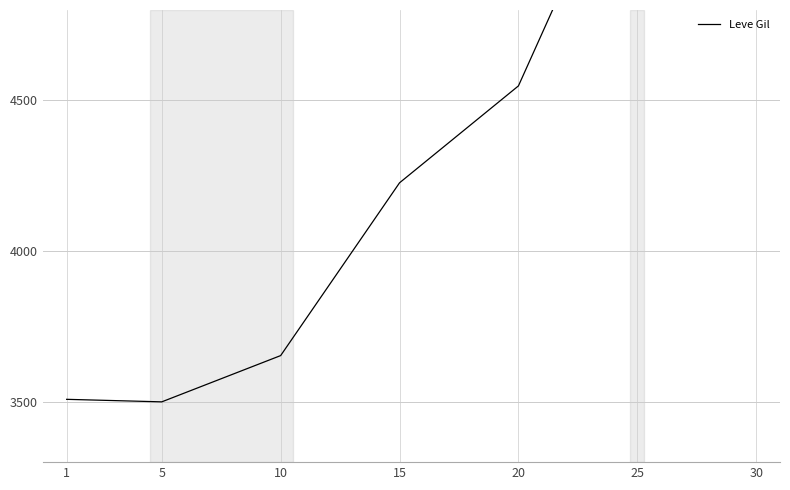

List the labels in order of value, largest first.

30, 25, 20, 15, 10, 1, 5